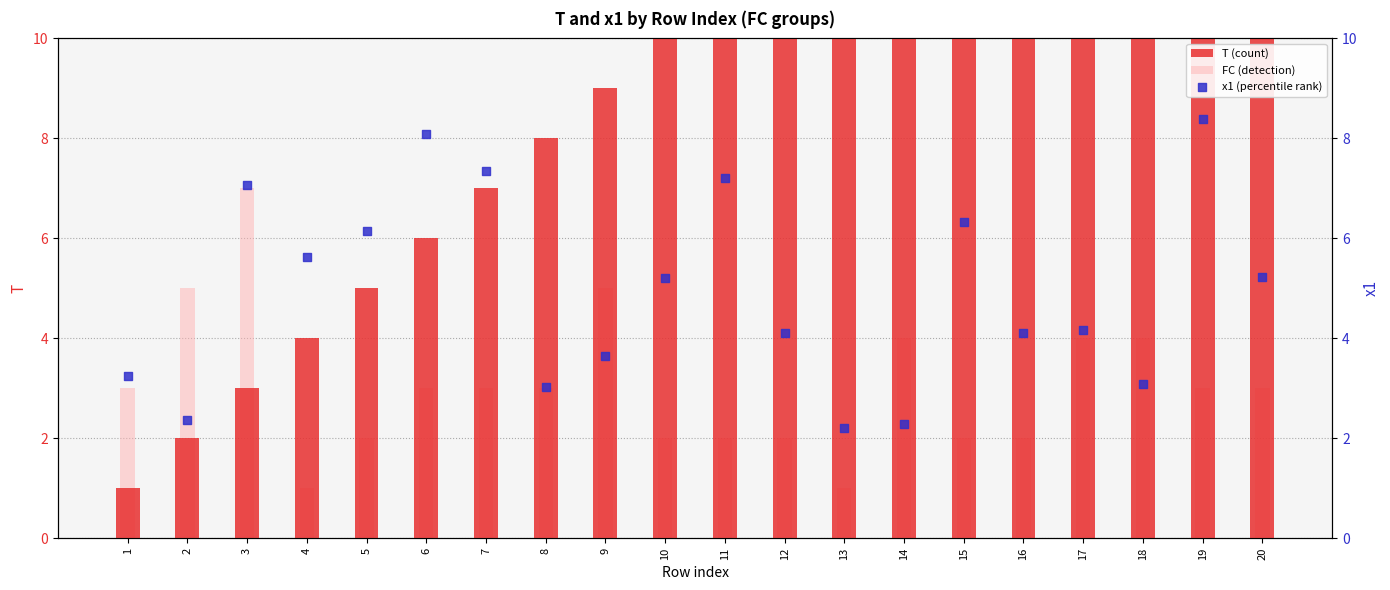

At how many categories does at least one series exceed 1?

20